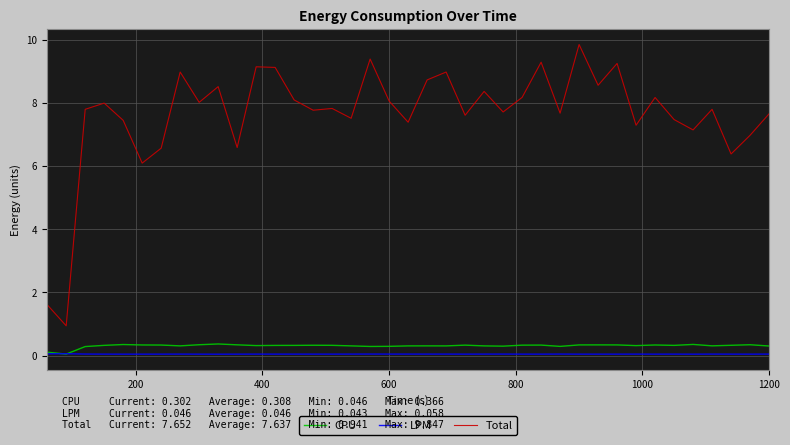

Which series has the largest range (max minus min)?

Total